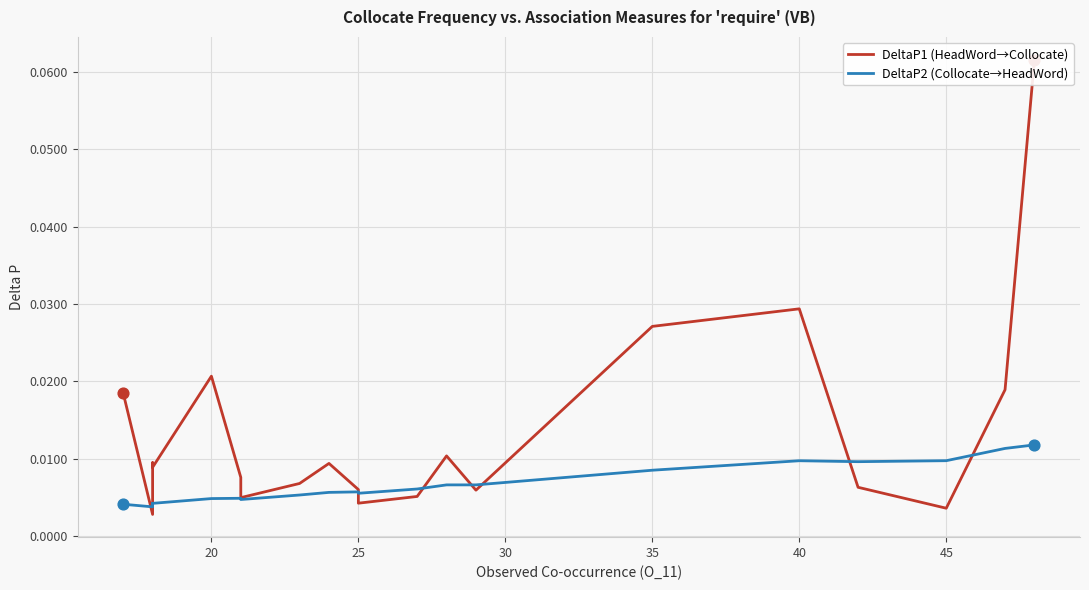

Which series contains the highest Y value?

DeltaP1 (HeadWord→Collocate)